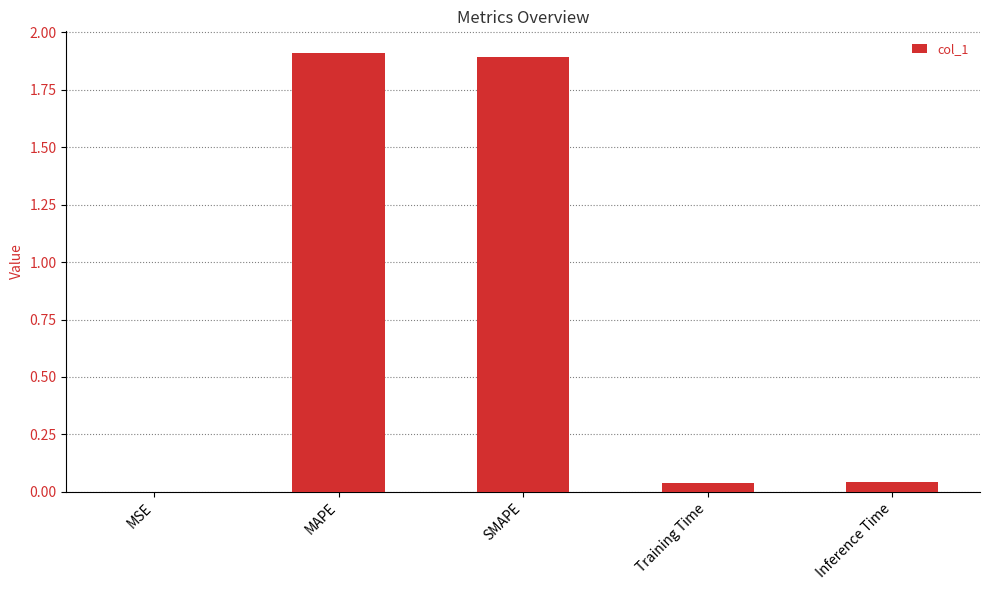

The chart shows a value of 0.0 at Inference Time. True or false?

True